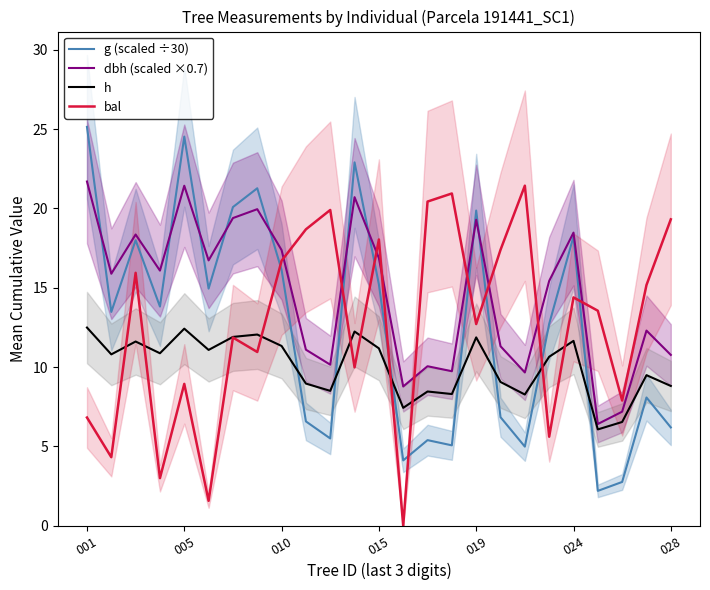

The value of g (scaled ÷30) at 024 is 9.6. True or false?

False